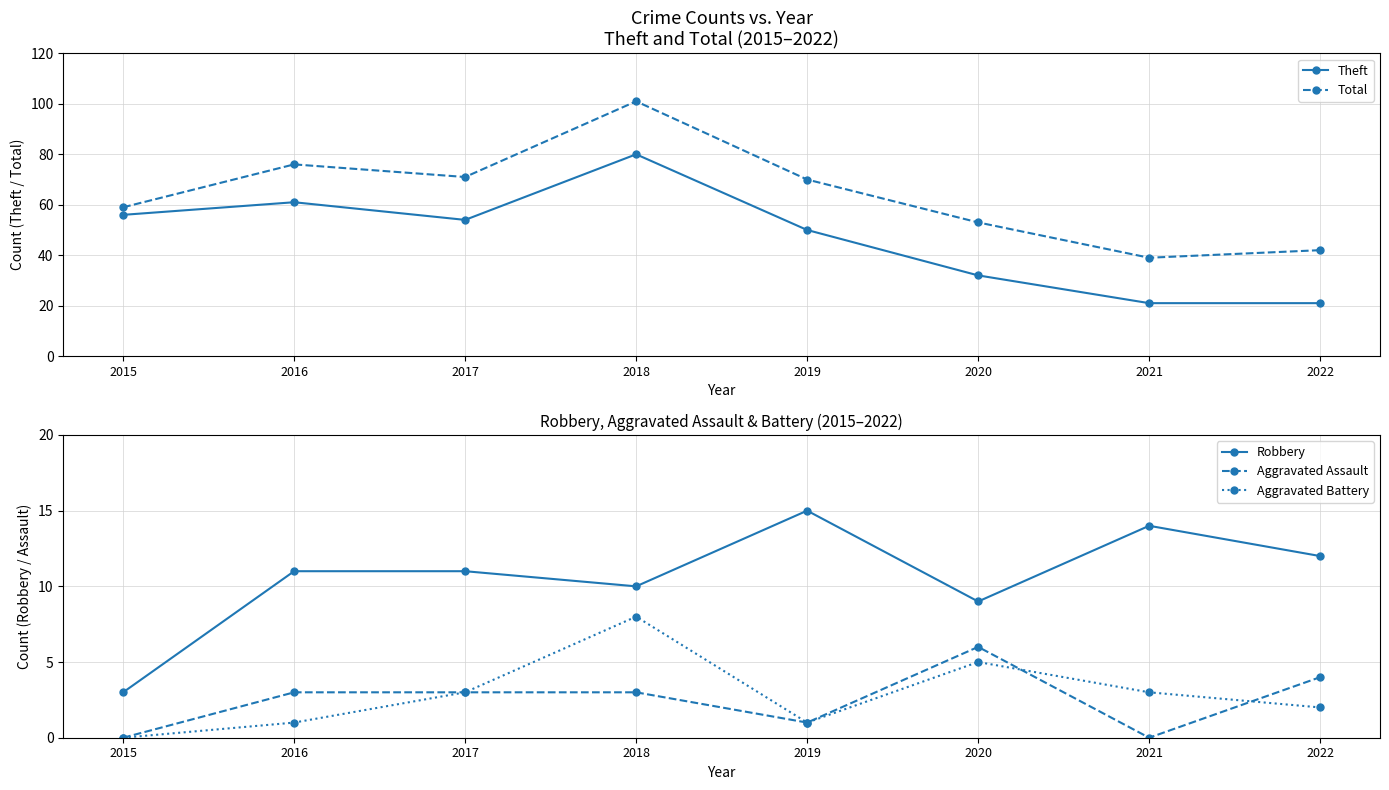

How many interior local valleys does the Theft series have?

1